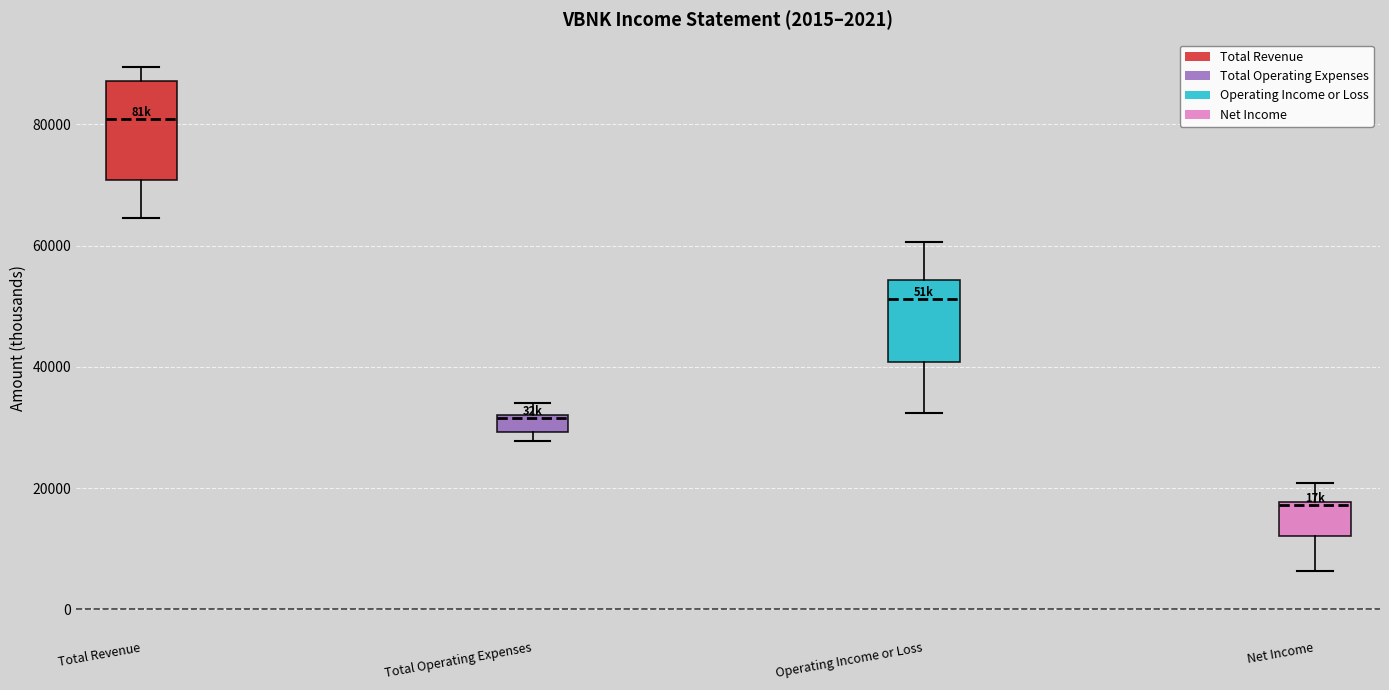

Which box has the highest median line?

Total Revenue